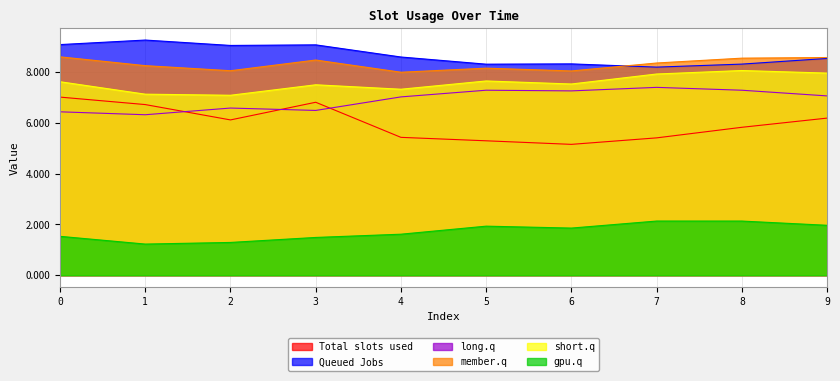

At which category does the chart reach its peak across all series?

1